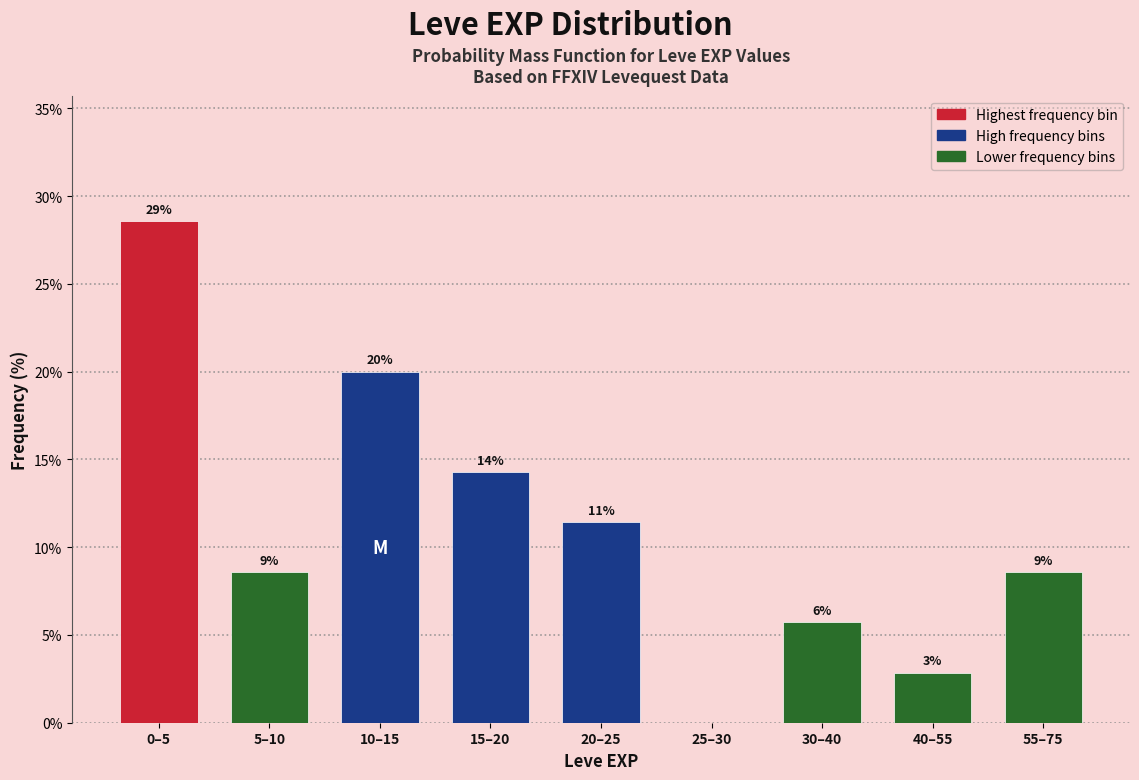

Are the bars horizontal?

No